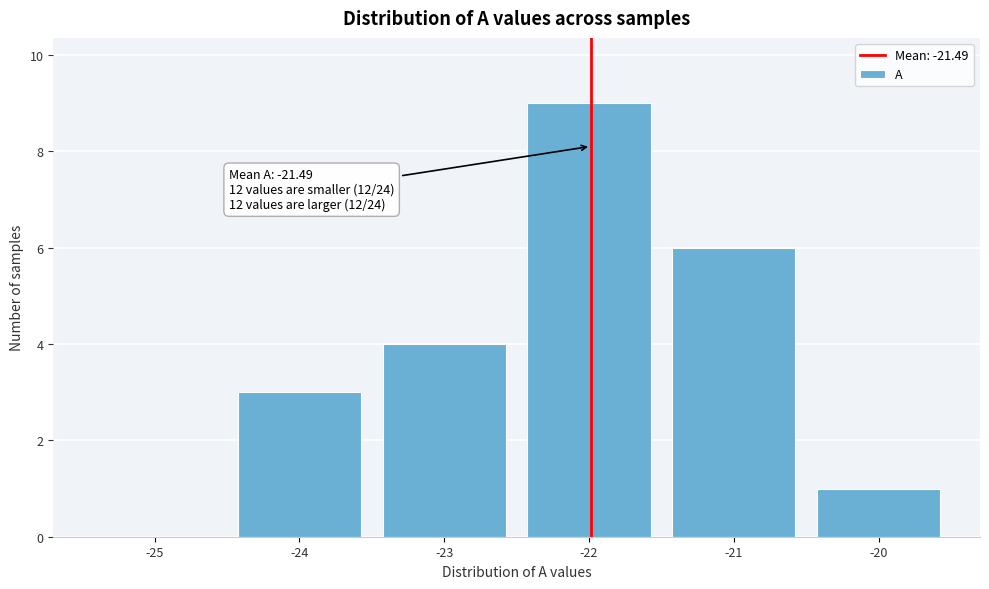

Reading left to right, extract all data points from this chart.

-25=0	-24=3	-23=4	-22=9	-21=6	-20=1